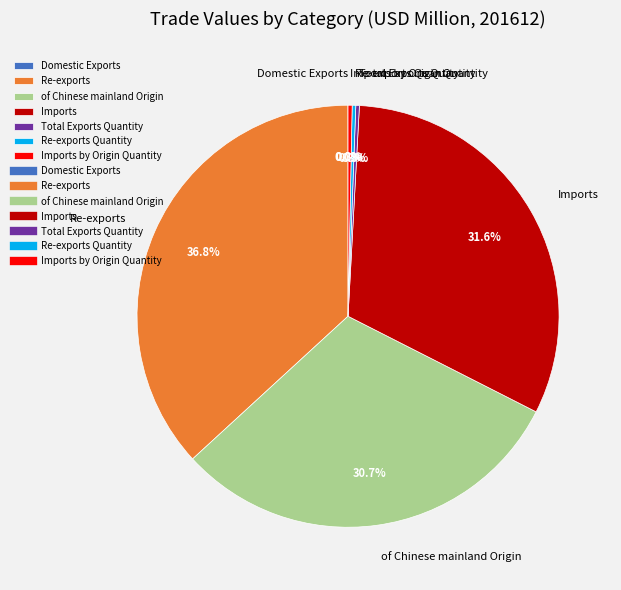

Is there any slice that represents more than half of the pie?

No